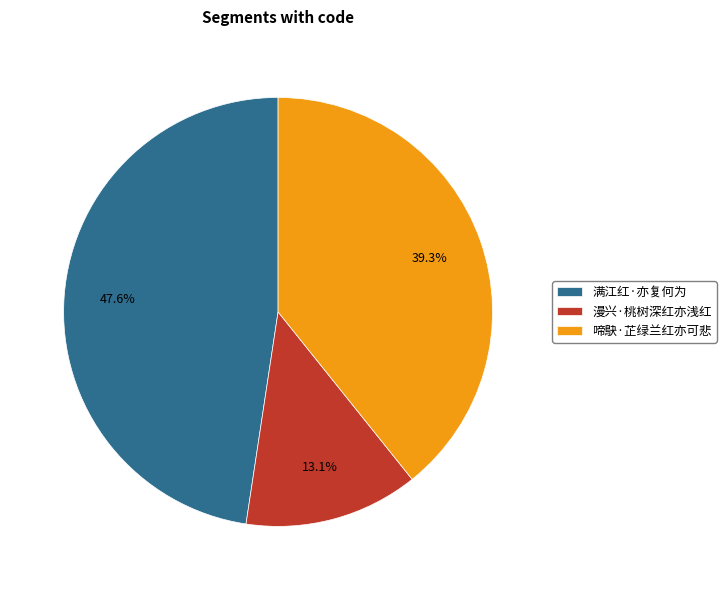

To the nearest percent, what percentage of the pie is 满江红·亦复何为?

48%